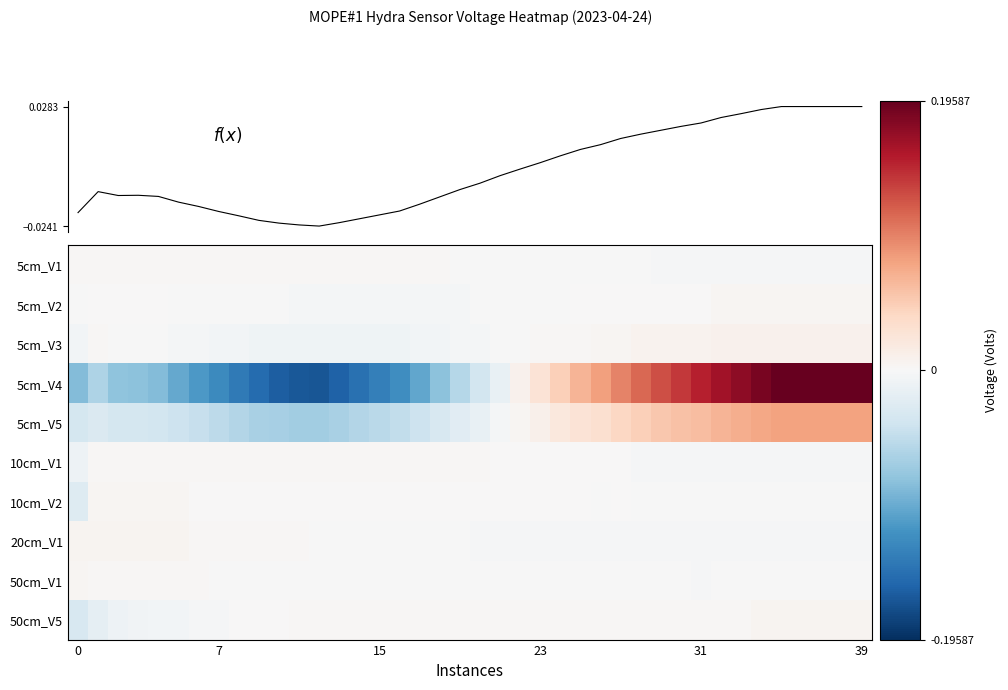

Reading left to right, list all the values displayed in this chart.

row_0: 0.0	0.0	0.0	0.0	0.0	0.0	0.0	0.0	0.0	0.0	0.0	0.0	0.0	0.0	0.0	0.0	0.0	0.0	0.0	-0.0	-0.0	-0.0	-0.0	-0.0	-0.0	-0.0	-0.0	-0.0	-0.0	-0.0	-0.0	-0.0	-0.0	-0.0	-0.0	-0.0	-0.0	-0.0	-0.0	-0.0
row_1: -0.0	0.0	0.0	0.0	0.0	-0.0	-0.0	-0.0	-0.0	-0.0	-0.0	-0.0	-0.0	-0.0	-0.0	-0.0	-0.0	-0.0	-0.0	-0.0	-0.0	-0.0	-0.0	-0.0	-0.0	0.0	0.0	0.0	0.0	0.0	0.0	0.0	0.0	0.0	0.0	0.0	0.0	0.0	0.0	0.0
row_2: -0.0	0.0	-0.0	-0.0	-0.0	-0.0	-0.0	-0.0	-0.0	-0.0	-0.0	-0.0	-0.0	-0.0	-0.0	-0.0	-0.0	-0.0	-0.0	-0.0	-0.0	-0.0	-0.0	0.0	0.0	0.0	0.0	0.0	0.0	0.0	0.0	0.0	0.0	0.0	0.0	0.0	0.0	0.0	0.0	0.0
row_3: -0.1	-0.1	-0.1	-0.1	-0.1	-0.1	-0.1	-0.1	-0.1	-0.2	-0.2	-0.2	-0.2	-0.2	-0.1	-0.1	-0.1	-0.1	-0.1	-0.1	-0.0	-0.0	0.0	0.0	0.0	0.1	0.1	0.1	0.1	0.1	0.1	0.2	0.2	0.2	0.2	0.2	0.2	0.2	0.2	0.2
row_4: -0.0	-0.0	-0.0	-0.0	-0.0	-0.0	-0.0	-0.1	-0.1	-0.1	-0.1	-0.1	-0.1	-0.1	-0.1	-0.1	-0.0	-0.0	-0.0	-0.0	-0.0	-0.0	0.0	0.0	0.0	0.0	0.0	0.0	0.0	0.1	0.1	0.1	0.1	0.1	0.1	0.1	0.1	0.1	0.1	0.1
row_5: -0.0	0.0	0.0	0.0	0.0	0.0	0.0	0.0	0.0	0.0	0.0	0.0	0.0	0.0	0.0	0.0	0.0	0.0	0.0	0.0	0.0	0.0	0.0	0.0	0.0	0.0	0.0	0.0	-0.0	-0.0	-0.0	-0.0	-0.0	-0.0	-0.0	-0.0	-0.0	-0.0	-0.0	-0.0
row_6: -0.0	0.0	0.0	0.0	0.0	0.0	0.0	0.0	0.0	0.0	0.0	0.0	0.0	0.0	0.0	0.0	0.0	0.0	0.0	0.0	0.0	0.0	0.0	0.0	0.0	0.0	-0.0	0.0	-0.0	-0.0	-0.0	-0.0	-0.0	-0.0	-0.0	-0.0	-0.0	-0.0	-0.0	-0.0
row_7: 0.0	0.0	0.0	0.0	0.0	0.0	0.0	0.0	0.0	0.0	0.0	0.0	-0.0	-0.0	-0.0	-0.0	-0.0	-0.0	-0.0	-0.0	-0.0	-0.0	-0.0	-0.0	-0.0	-0.0	-0.0	-0.0	-0.0	-0.0	-0.0	-0.0	-0.0	-0.0	-0.0	-0.0	-0.0	-0.0	-0.0	-0.0
row_8: 0.0	0.0	0.0	0.0	0.0	0.0	0.0	-0.0	-0.0	-0.0	-0.0	-0.0	-0.0	-0.0	-0.0	-0.0	-0.0	-0.0	-0.0	-0.0	-0.0	-0.0	-0.0	-0.0	-0.0	-0.0	-0.0	-0.0	-0.0	-0.0	-0.0	-0.0	-0.0	-0.0	-0.0	-0.0	-0.0	-0.0	-0.0	-0.0
row_9: -0.0	-0.0	-0.0	-0.0	-0.0	-0.0	-0.0	-0.0	0.0	0.0	0.0	0.0	0.0	0.0	0.0	0.0	0.0	0.0	0.0	0.0	0.0	0.0	0.0	0.0	0.0	0.0	0.0	0.0	0.0	0.0	0.0	0.0	0.0	0.0	0.0	0.0	0.0	0.0	0.0	0.0